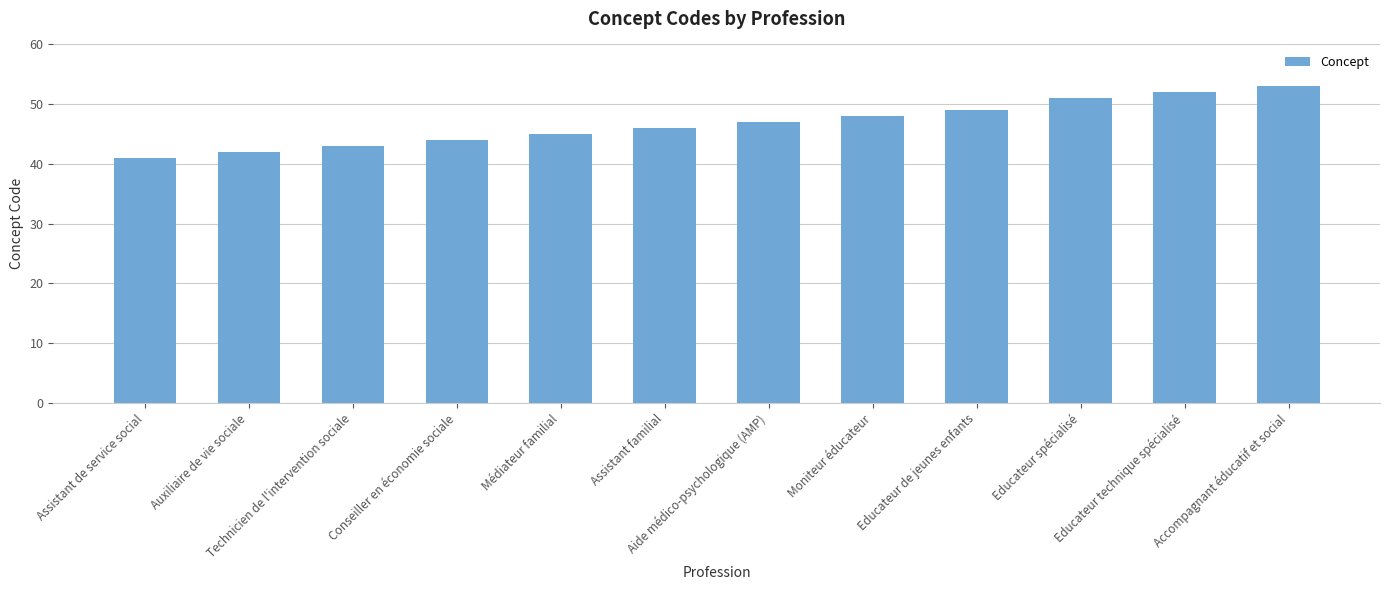

What is the label of the 3rd bar from the left?

Technicien de l'intervention sociale